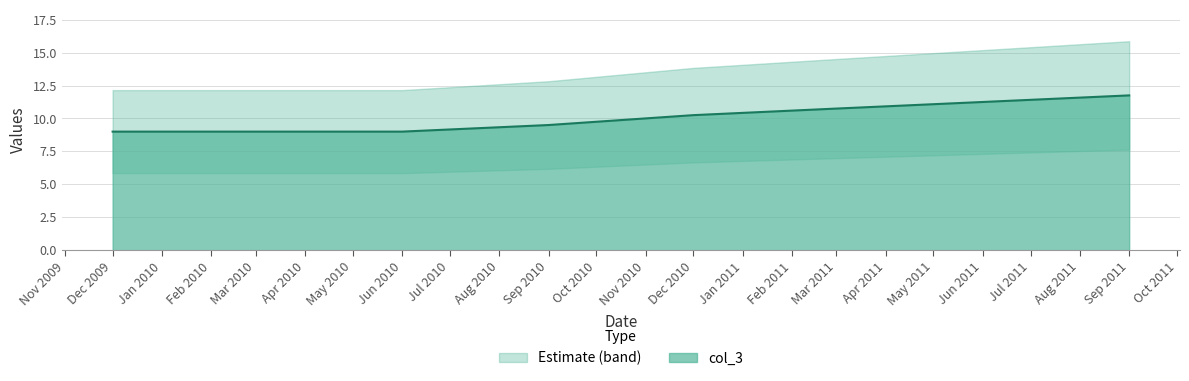

How many values are below 10?

4